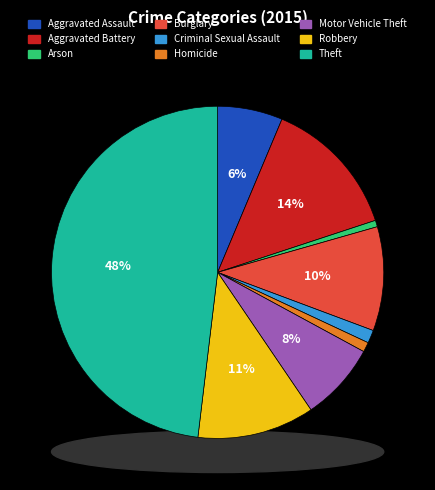

Is there a majority slice in this chart?

No